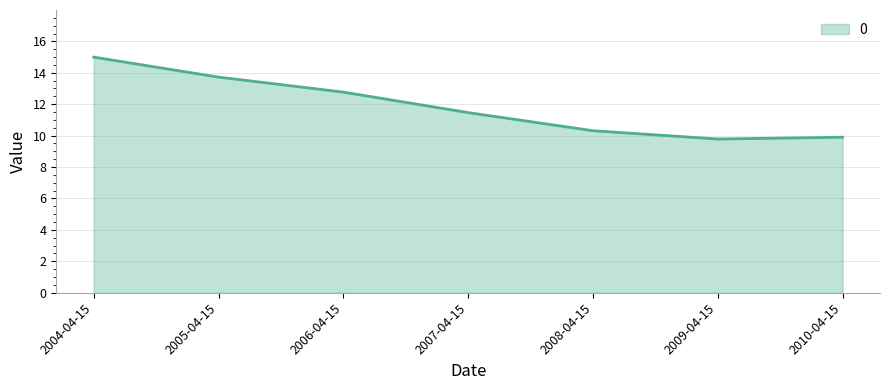

What is the average value?

11.9